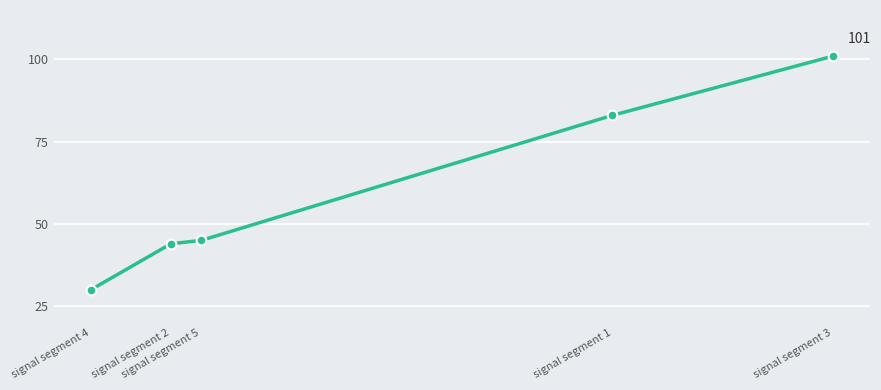

The chart shows a value of 44 at signal segment 2. True or false?

True